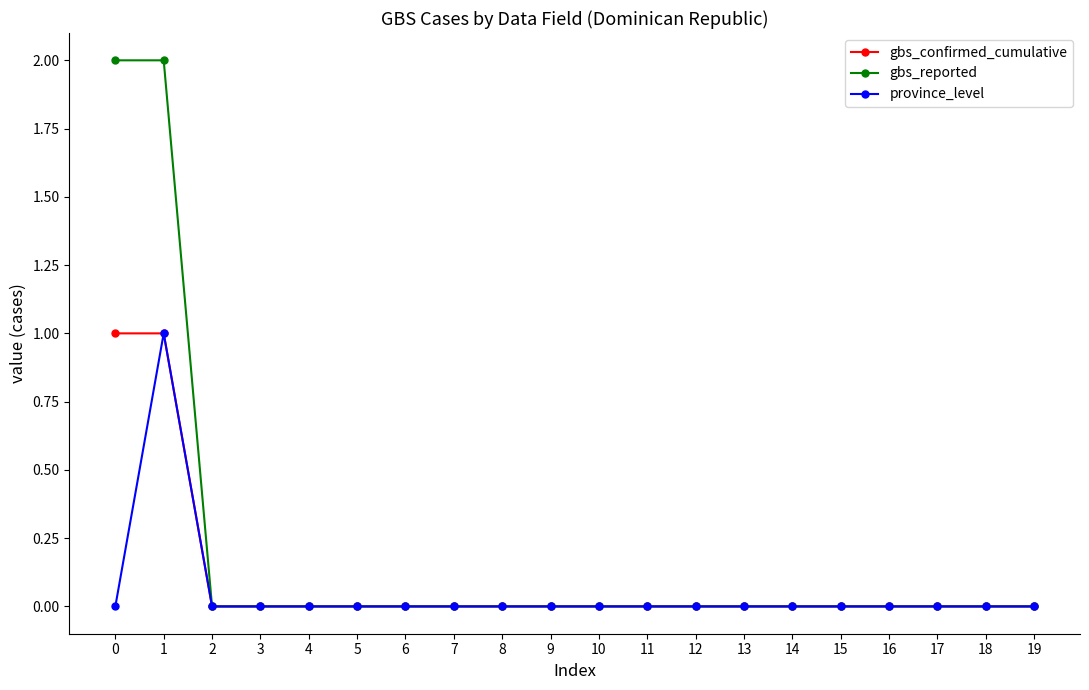

Which series has the largest total across all categories?

gbs_reported